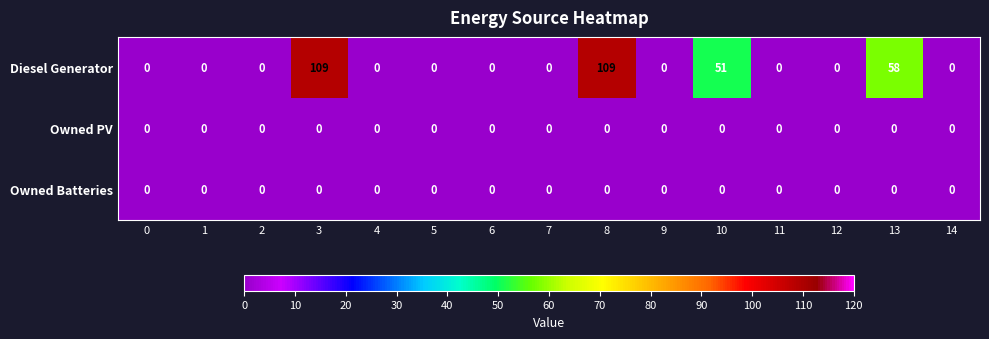

What is the difference between the second highest and minimum values in the Diesel Generator series?

109